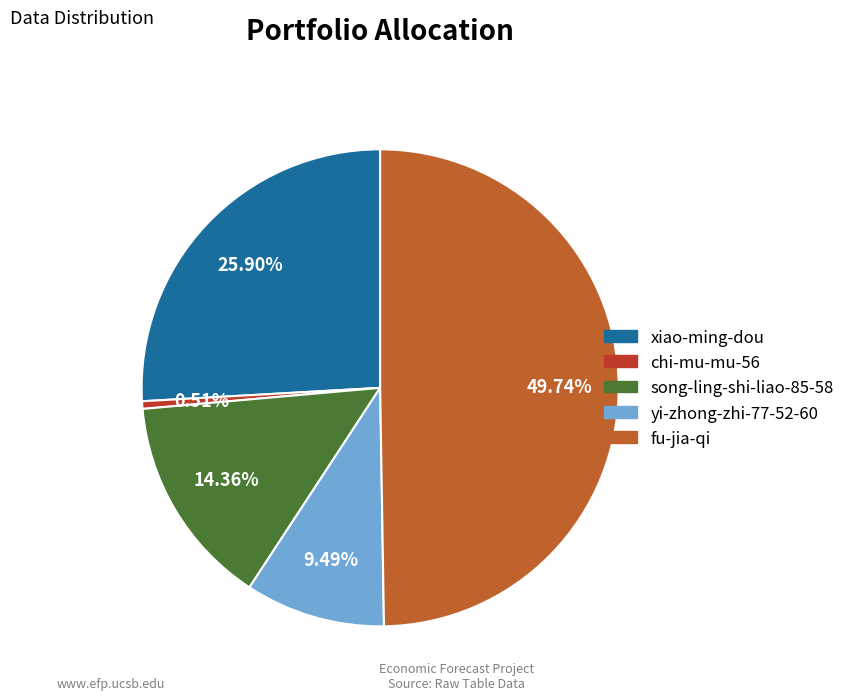

Do chi-mu-mu-56 and song-ling-shi-liao-85-58 together represent more than half of the pie?

No